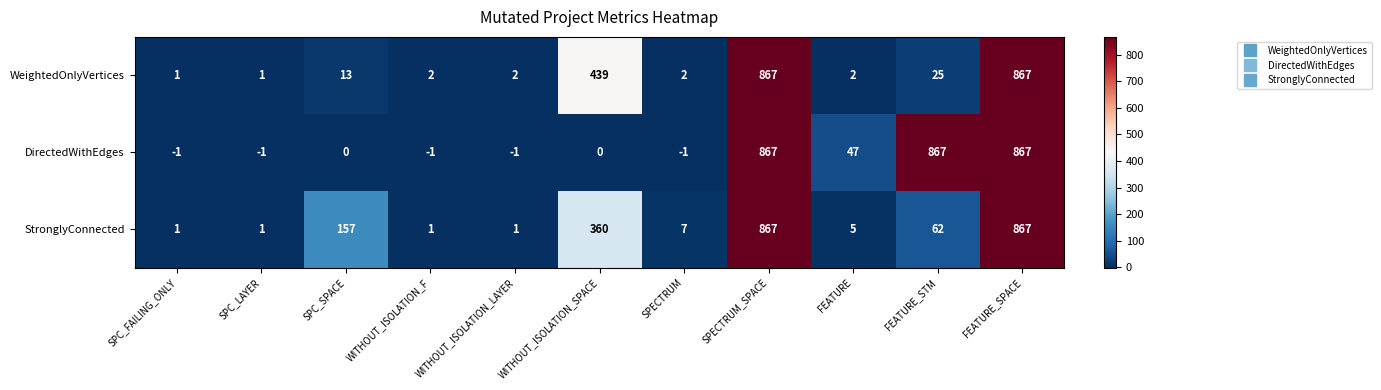

What is the sum of all StronglyConnected values?

2329